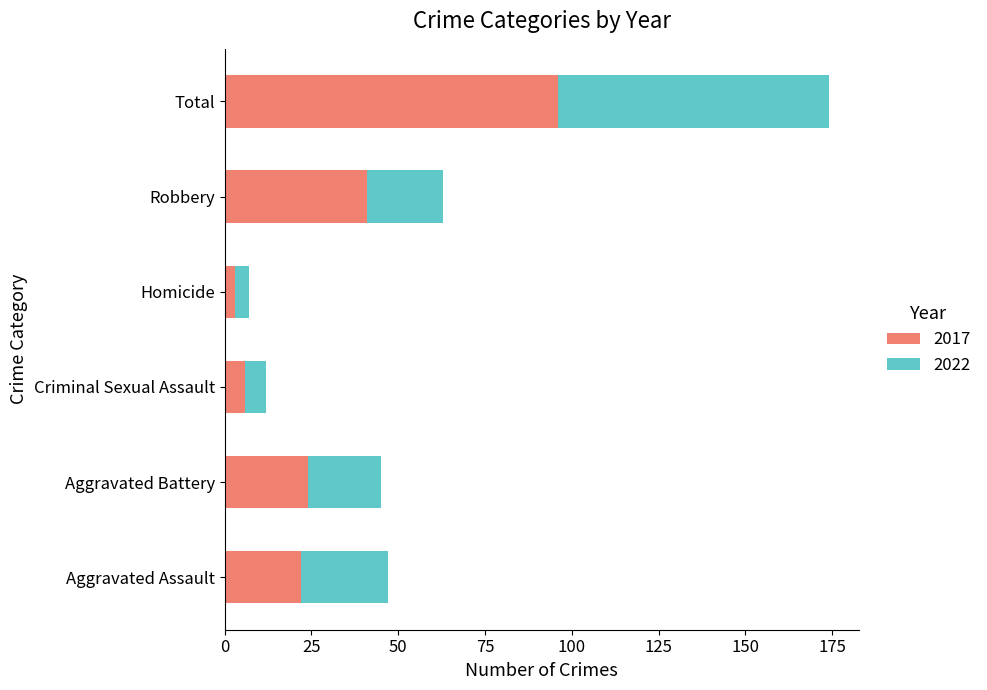

True or false: 2017 has a value of 40 at Aggravated Battery.

False